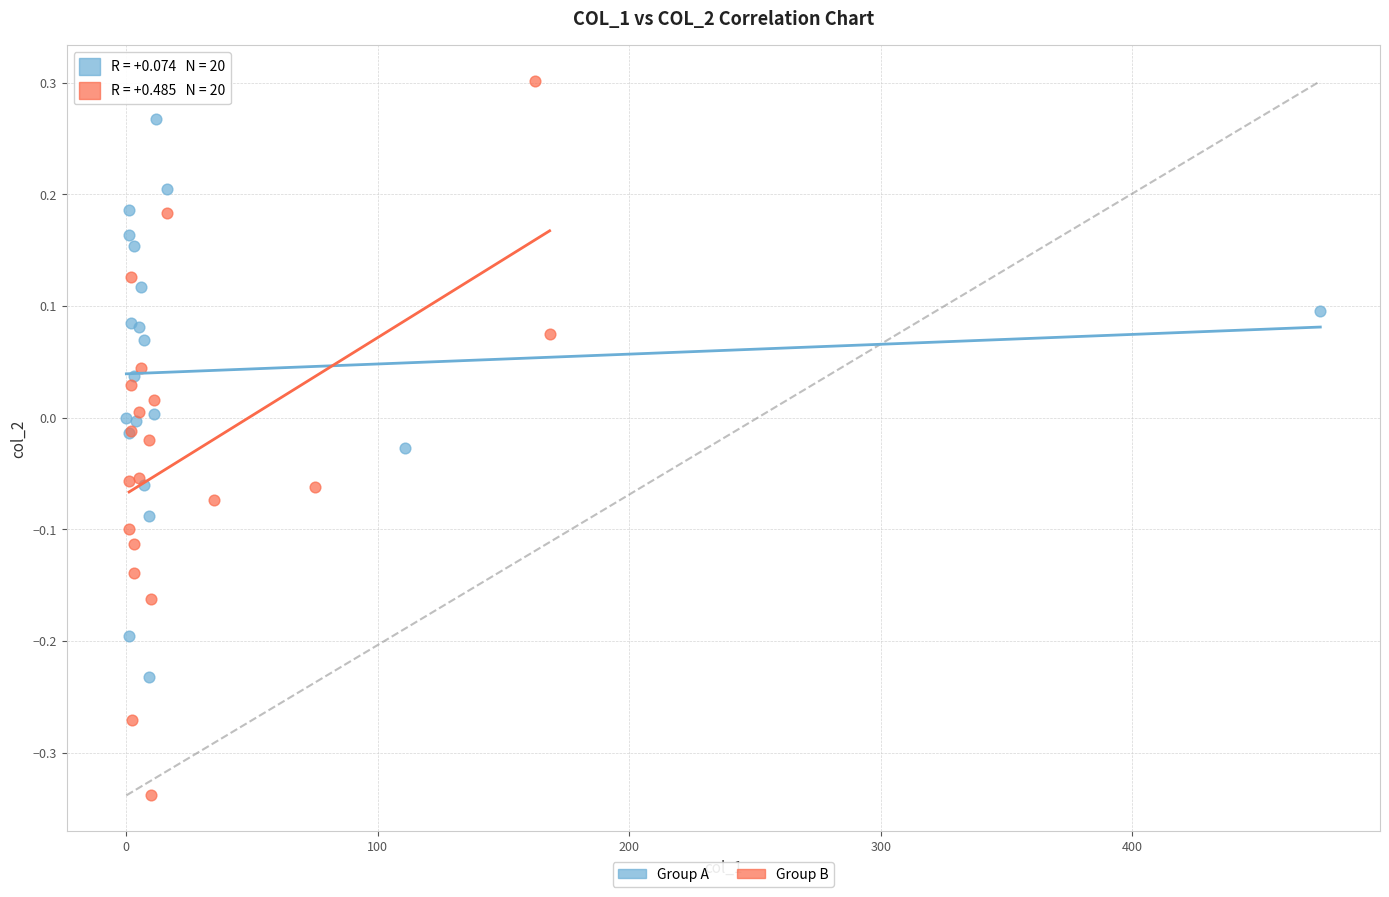

Which series contains the highest Y value?

Group B